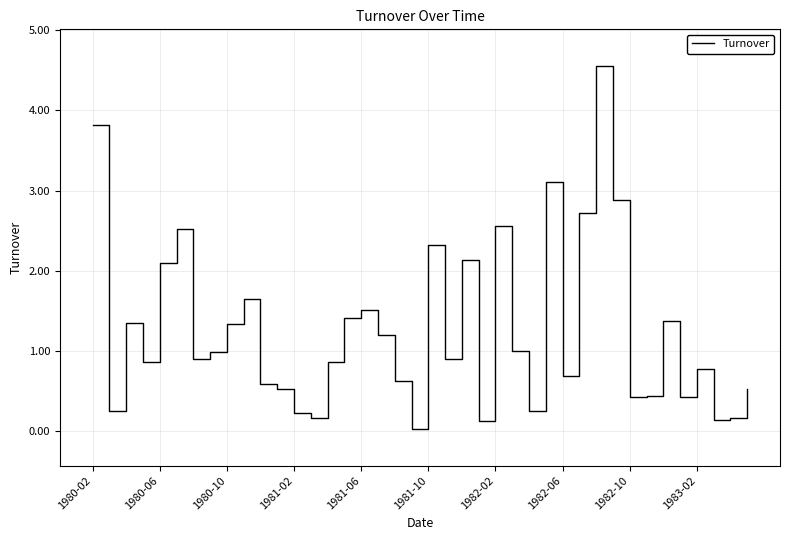

What is the maximum value shown in the chart?

4.6